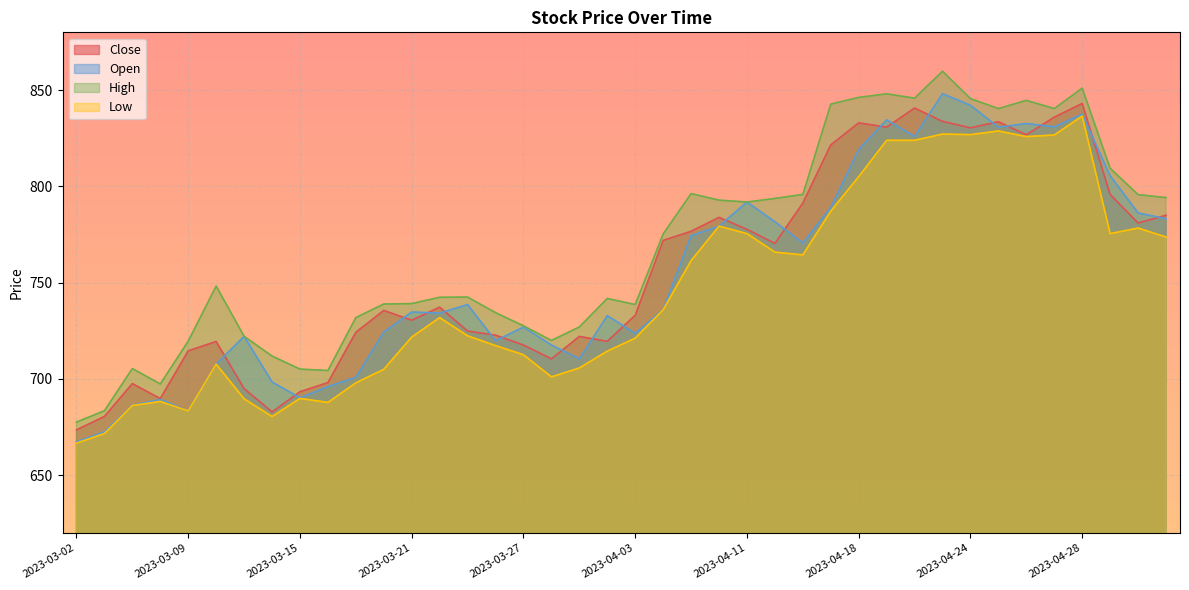

Reading left to right, transcribe all the data shown in this chart.

Close: 673.5	680.5	697.6	689.8	714.6	719.4	694.9	682.8	693.3	698.1	724.2	735.6	730.5	737.2	724.9	722.7	717.6	710.4	722.0	719.5	733.0	771.9	776.7	783.9	777.7	770.4	791.3	821.5	833.0	830.7	840.7	833.8	830.4	833.6	826.8	835.9	843.0	795.8	781.0	785.0
Open: 667.3	672.5	686.3	689.3	683.4	707.6	722.1	698.4	690.1	696.0	700.8	724.3	734.7	734.1	738.6	719.8	726.9	717.6	710.4	732.8	723.7	735.9	774.4	779.3	791.9	781.6	770.6	789.0	819.1	834.6	825.9	848.1	842.1	830.7	832.6	830.9	837.5	805.5	786.2	783.2
High: 677.5	683.5	705.4	697.4	719.6	748.2	722.1	711.9	705.1	704.4	731.8	738.9	739.1	742.4	742.5	734.4	727.6	720.0	727.0	741.8	738.6	775.2	796.2	792.8	791.9	793.7	795.8	842.7	846.2	848.0	845.8	859.8	845.6	840.4	844.6	840.4	851.0	809.4	795.7	794.1
Low: 666.6	671.6	686.2	688.3	683.4	707.6	689.7	680.5	689.9	687.8	698.0	705.0	721.8	731.8	722.4	717.3	712.5	701.0	705.7	714.4	721.2	735.9	761.4	779.3	775.5	765.9	764.4	787.1	805.1	823.9	823.9	827.2	826.9	828.8	825.9	826.7	836.5	775.5	778.4	773.7